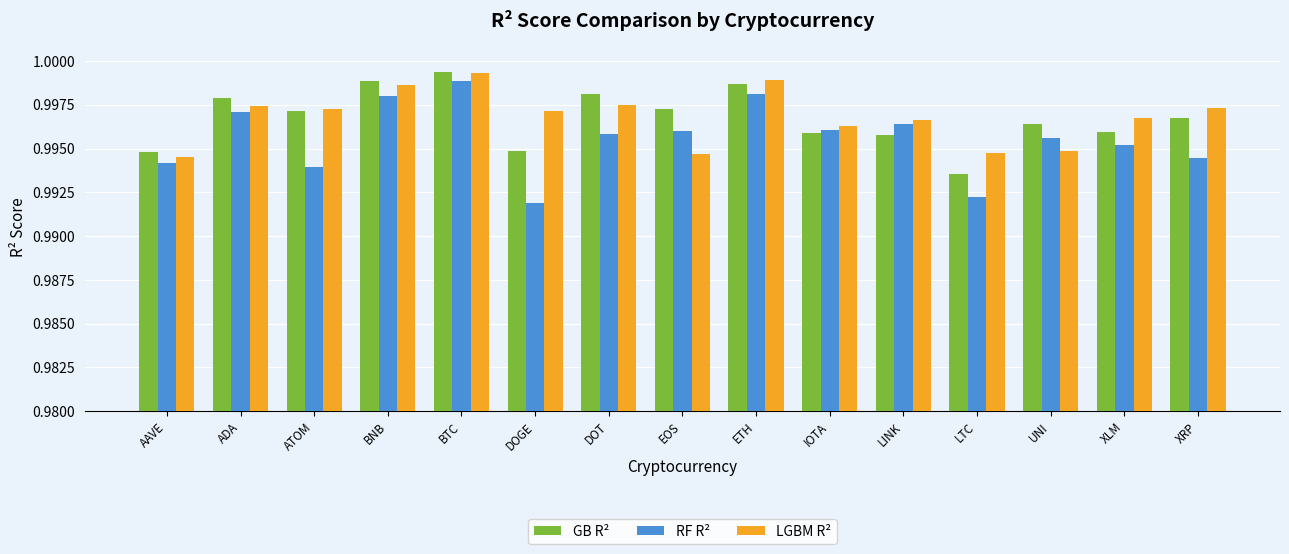

Is the value of LGBM R² at LTC greater than the value of RF R² at AAVE?

Yes